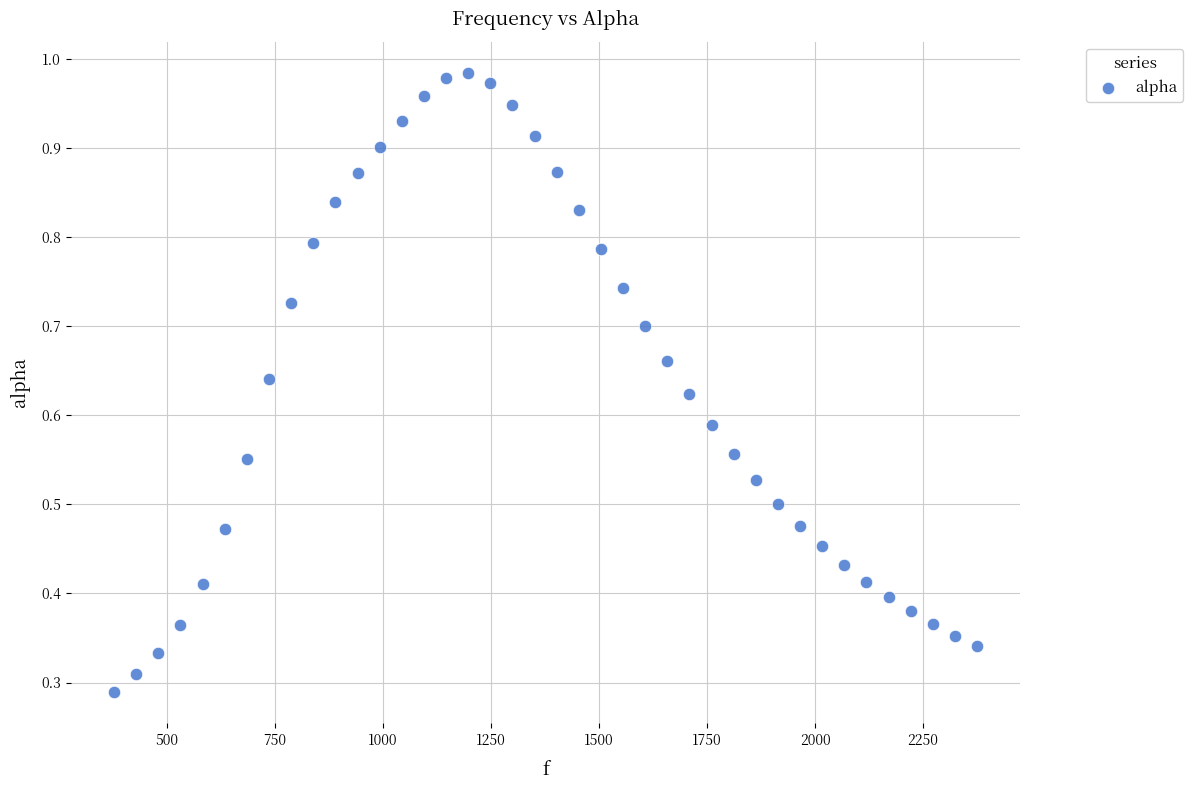

What is the range of X values (max minus min)?

1998.3